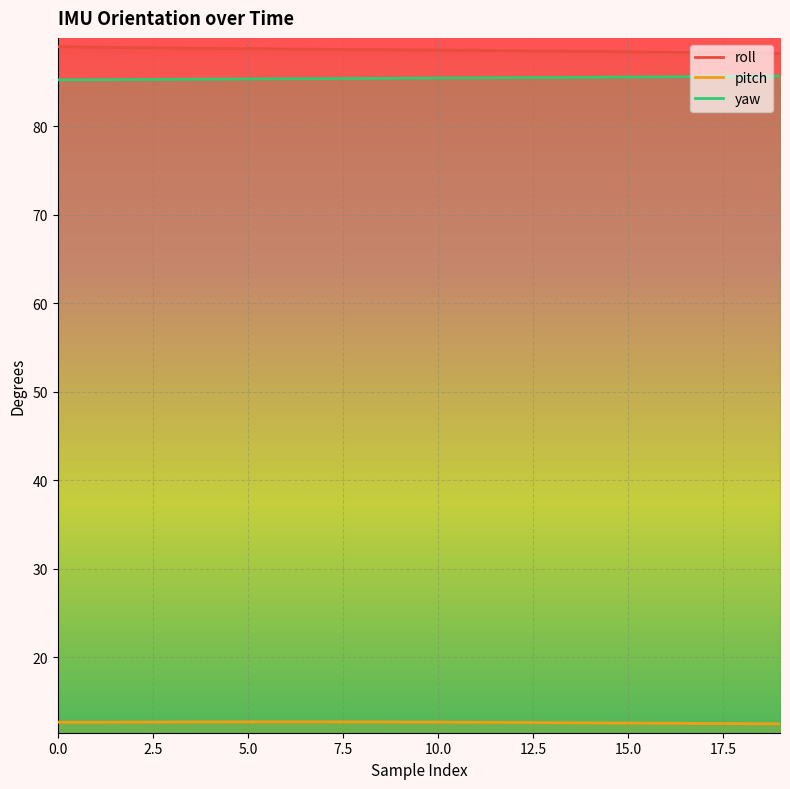

What are all the series names shown in the legend?

roll, pitch, yaw